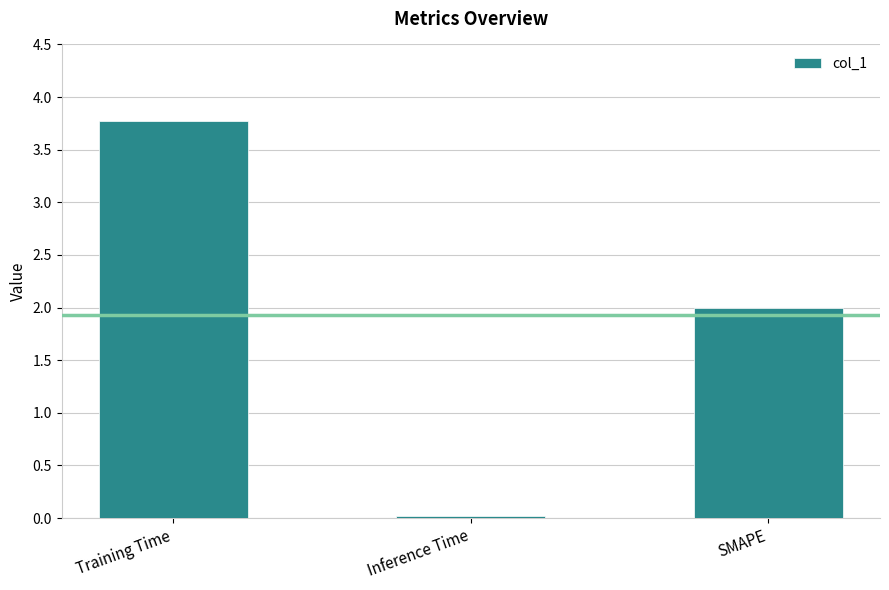

What is the difference between the values at Training Time and Inference Time?

3.8